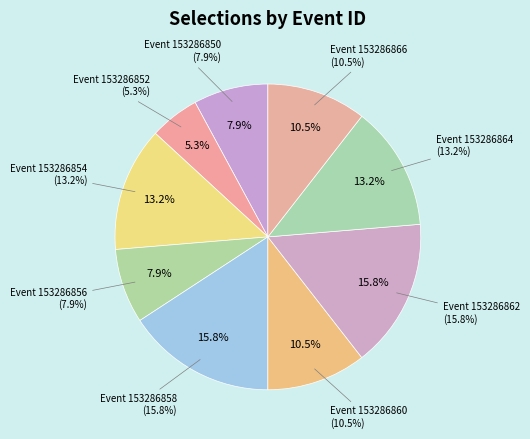

What is the total percentage of 153286860 and 153286852?

15.8%